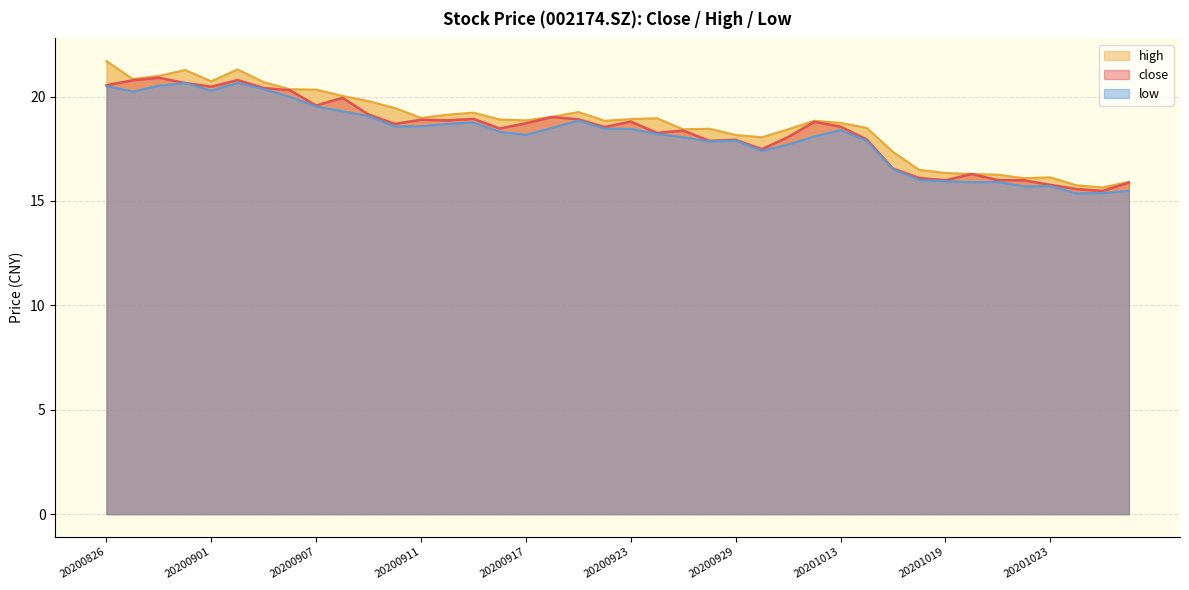

Reading right to left, extract all data points from this chart.

close: 15.9	15.5	15.6	15.8	16.0	16.0	16.3	16.0	16.1	16.6	17.9	18.6	18.8	18.1	17.5	17.9	17.9	18.4	18.3	18.8	18.5	18.9	19.0	18.7	18.5	18.9	18.9	18.9	18.7	19.1	19.9	19.6	20.3	20.4	20.8	20.5	20.6	20.9	20.8	20.5
high: 15.9	15.7	15.8	16.1	16.1	16.3	16.3	16.3	16.5	17.4	18.5	18.7	18.8	18.4	18.1	18.2	18.5	18.4	19.0	18.9	18.8	19.3	19.0	18.9	18.9	19.2	19.1	19.0	19.4	19.8	20.0	20.3	20.4	20.7	21.3	20.7	21.3	21.0	20.8	21.7
low: 15.5	15.4	15.4	15.7	15.7	15.9	15.9	15.9	16.0	16.5	17.9	18.4	18.1	17.7	17.4	17.9	17.9	18.1	18.2	18.4	18.5	18.9	18.5	18.2	18.3	18.8	18.7	18.6	18.6	19.1	19.3	19.5	20.0	20.4	20.7	20.3	20.6	20.5	20.2	20.5